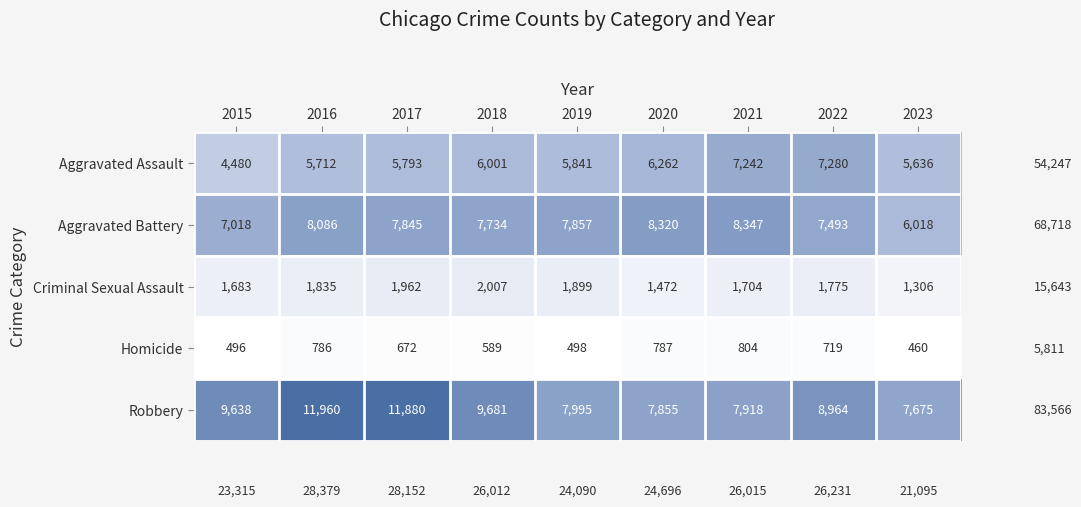

Which label corresponds to the smallest value in the chart?

2023